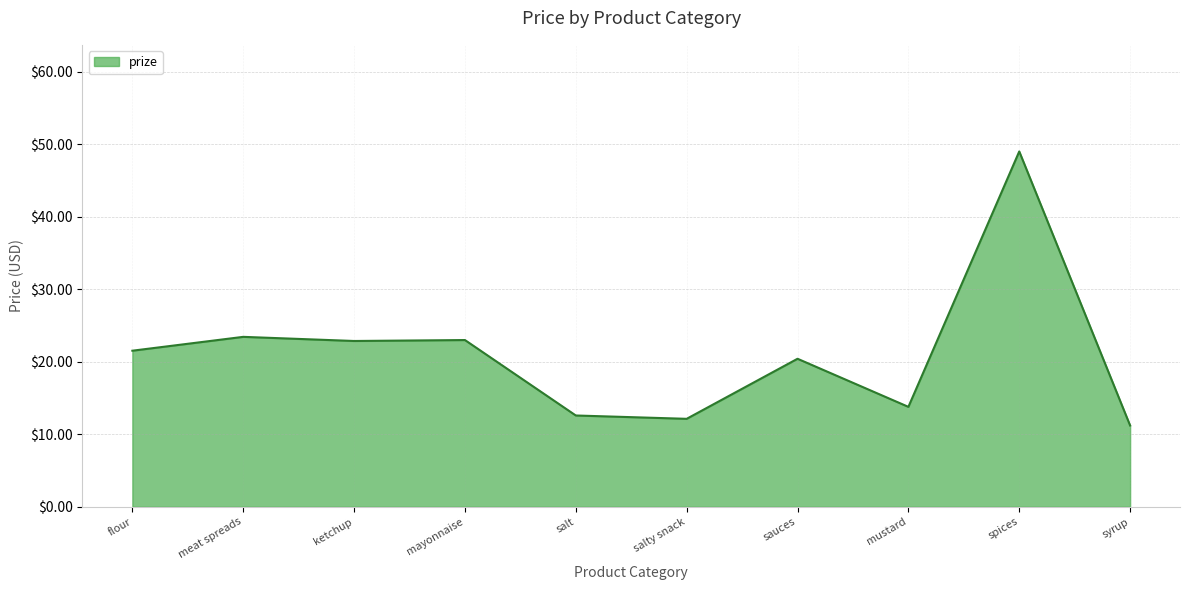

What position from the left is spices?

9